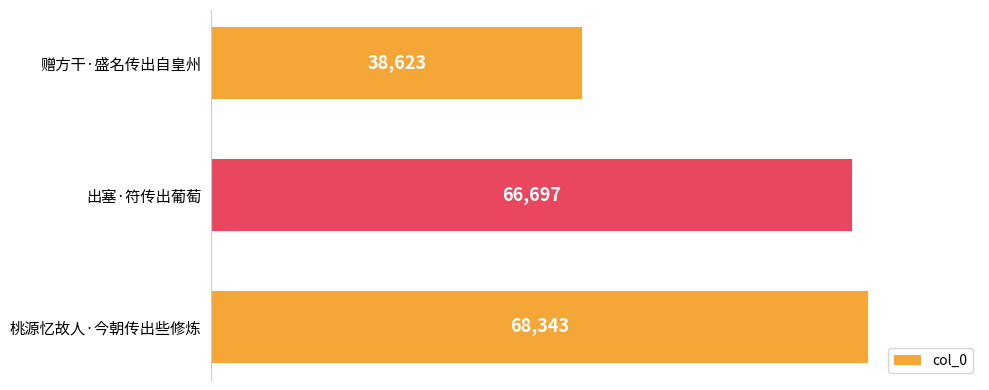

What is the sum of all values?

173663